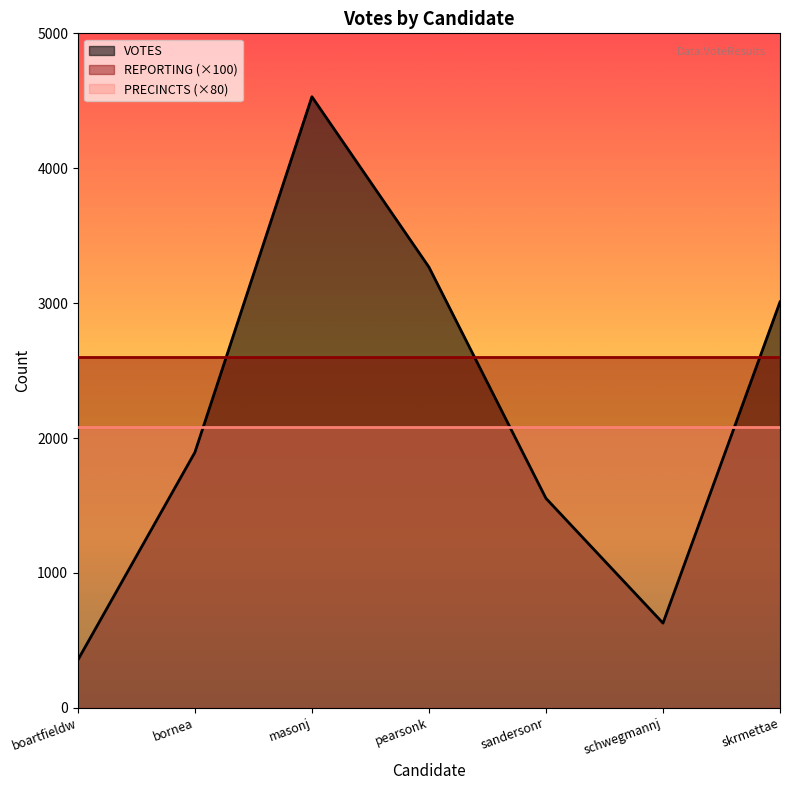

What is the average value of the REPORTING series?

26